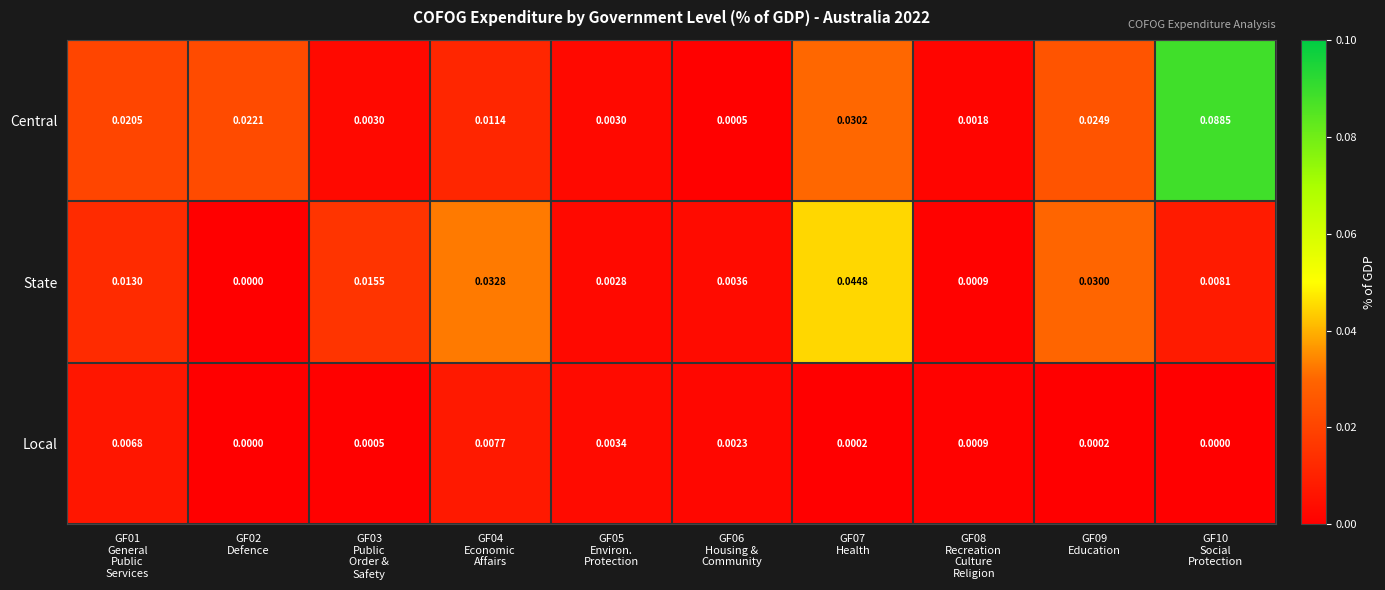

Which series has the widest spread of values?

Central